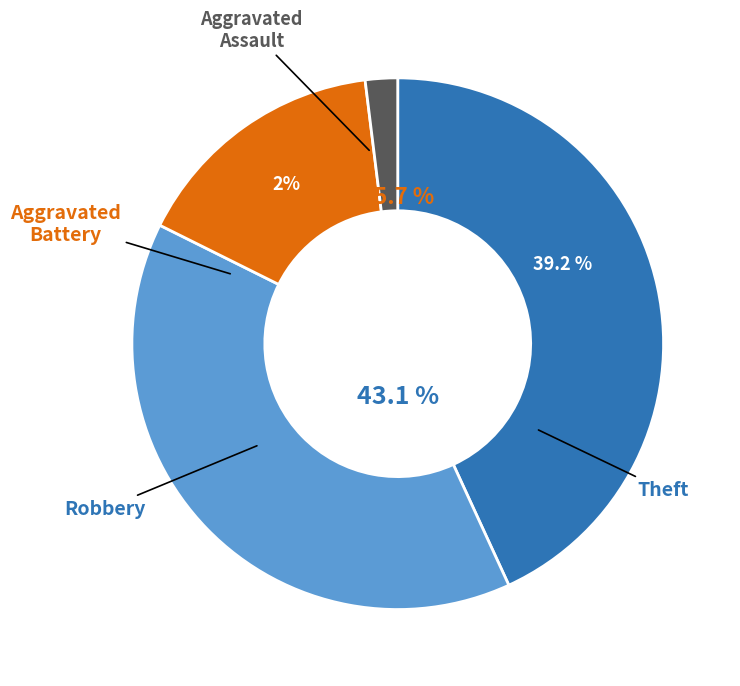

True or false: Aggravated Assault accounts for 2% of the total.

True